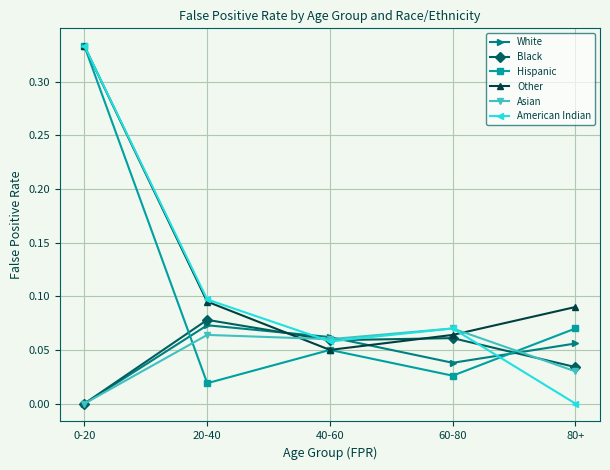

Between 20-40 and 80+, which series saw the biggest shift?

American Indian